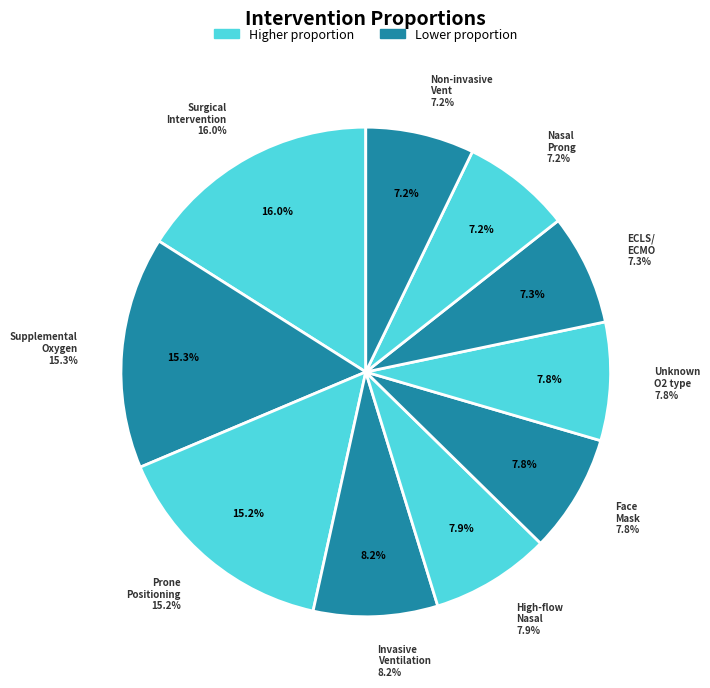

Which slice is the smallest?

inter_o2support_type___Non-invasive